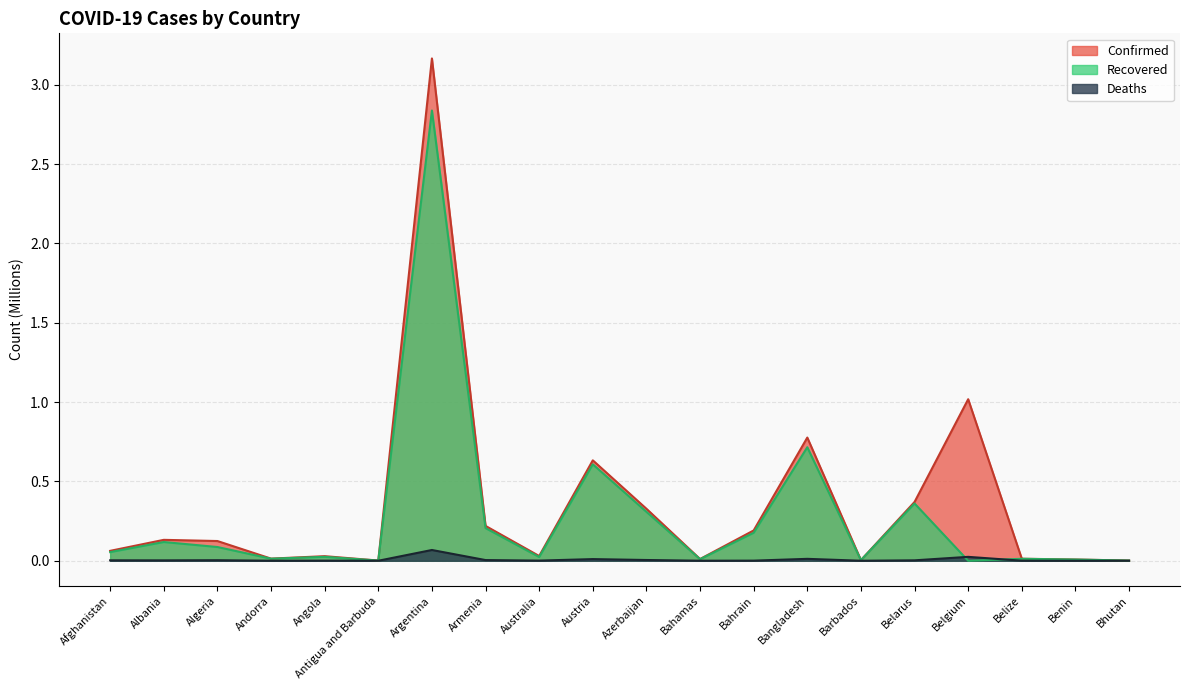

Rank the series at Angola from highest to lowest value.

Confirmed, Recovered, Deaths